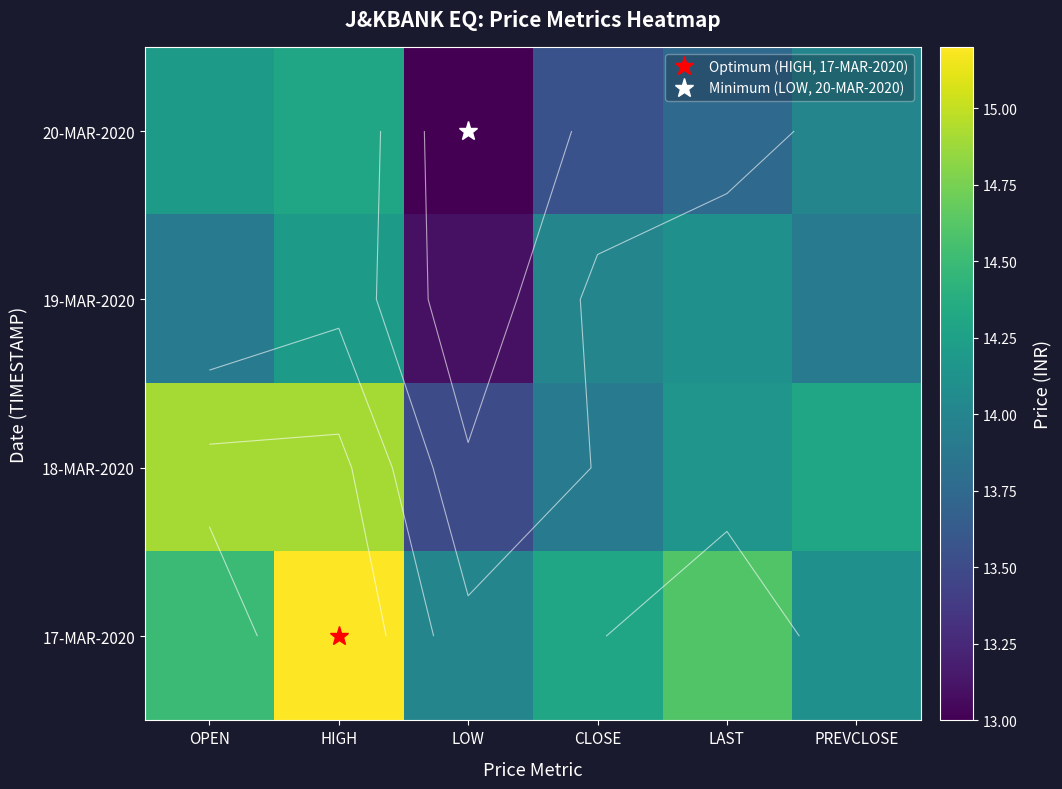

True or false: 18-MAR-2020 has a value of 13.9 at CLOSE.

True